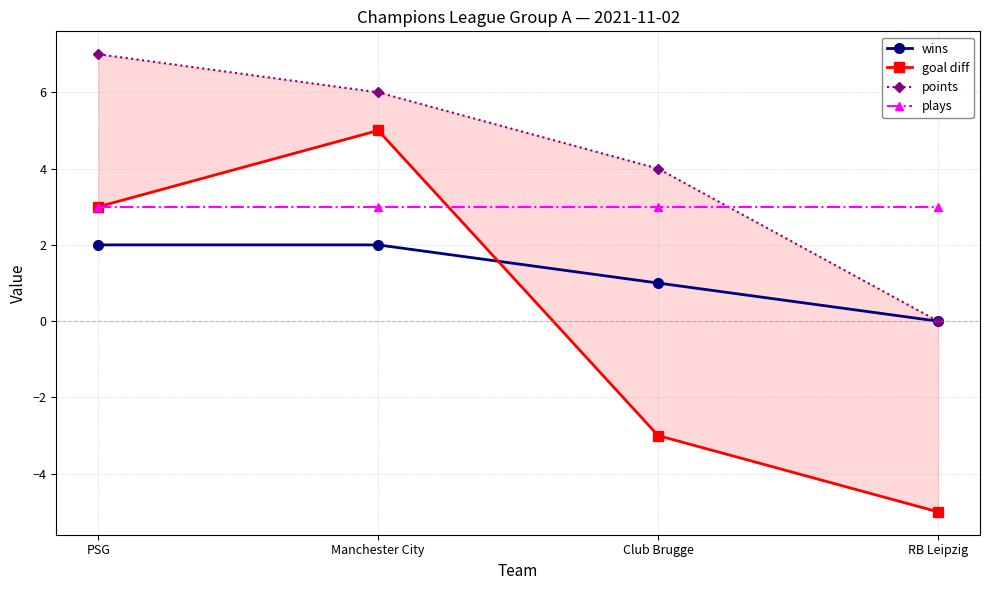

Between Manchester City and Club Brugge, which series saw the biggest shift?

goal diff